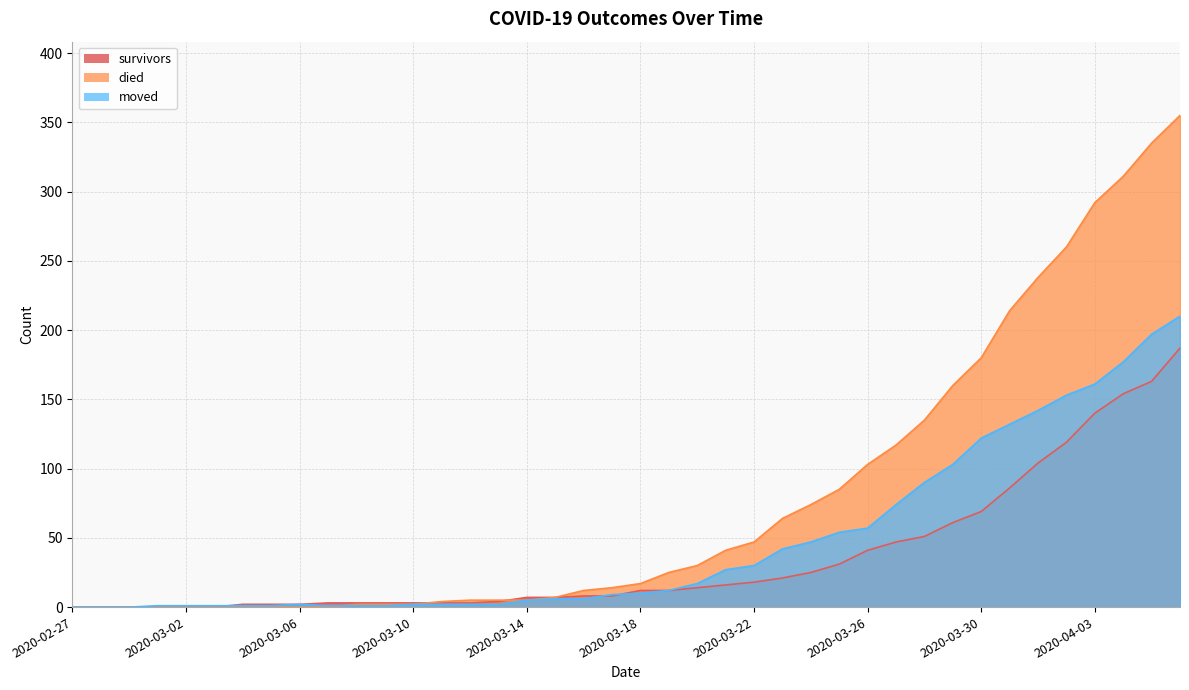

Between 2020-03-15 and 2020-03-29, which series saw the biggest shift?

died